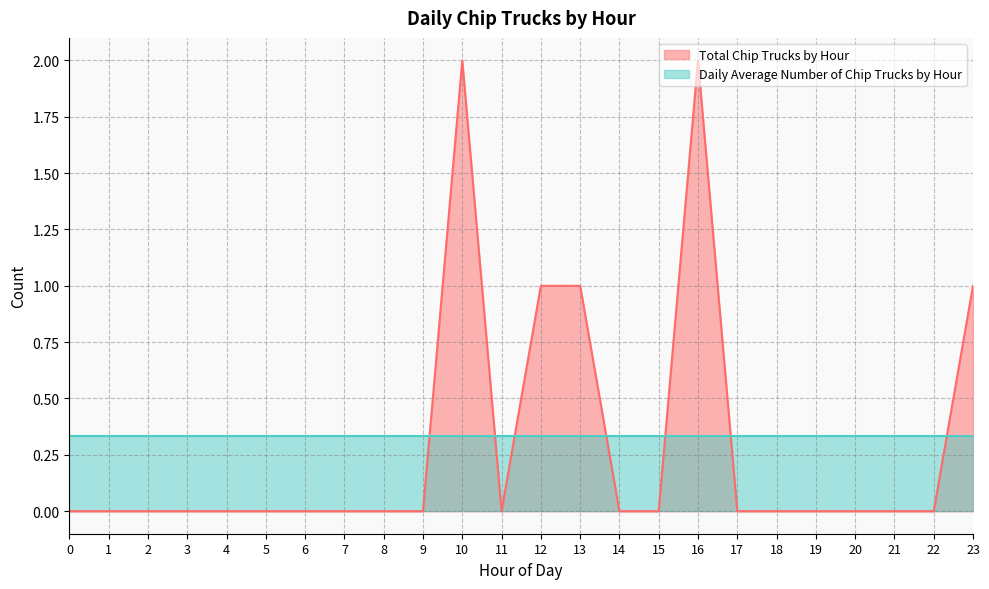

The chart shows a value of 0 at 20. True or false?

True